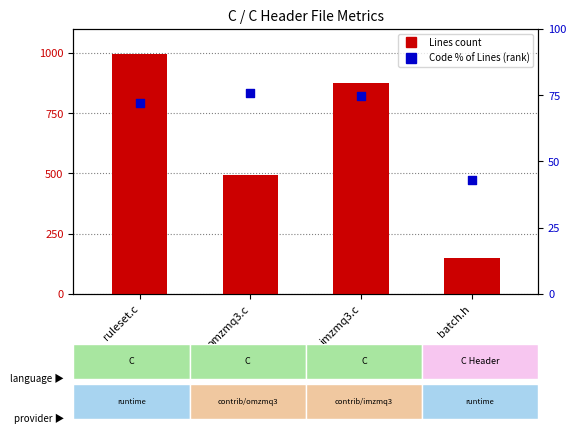

What are all the series names shown in the legend?

Lines (count), Code % of Lines (rank)